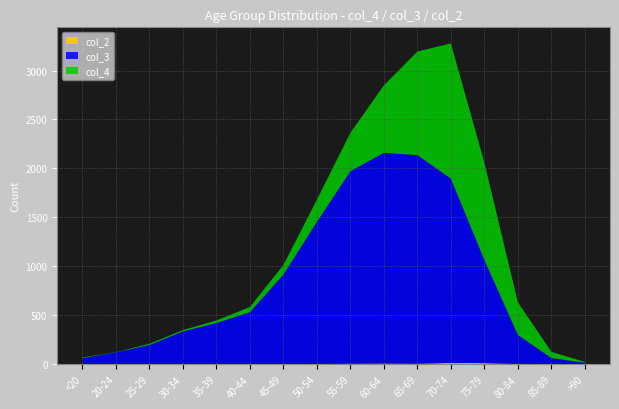

Reading left to right, extract all data points from this chart.

col_4: 7	2	13	14	26	53	97	227	392	689	1057	1381	993	333	64	9
col_3: 62	121	196	333	420	530	915	1450	1965	2151	2130	1882	1053	296	62	15
col_2: 1	0	0	2	1	1	1	3	6	8	6	14	12	4	1	0